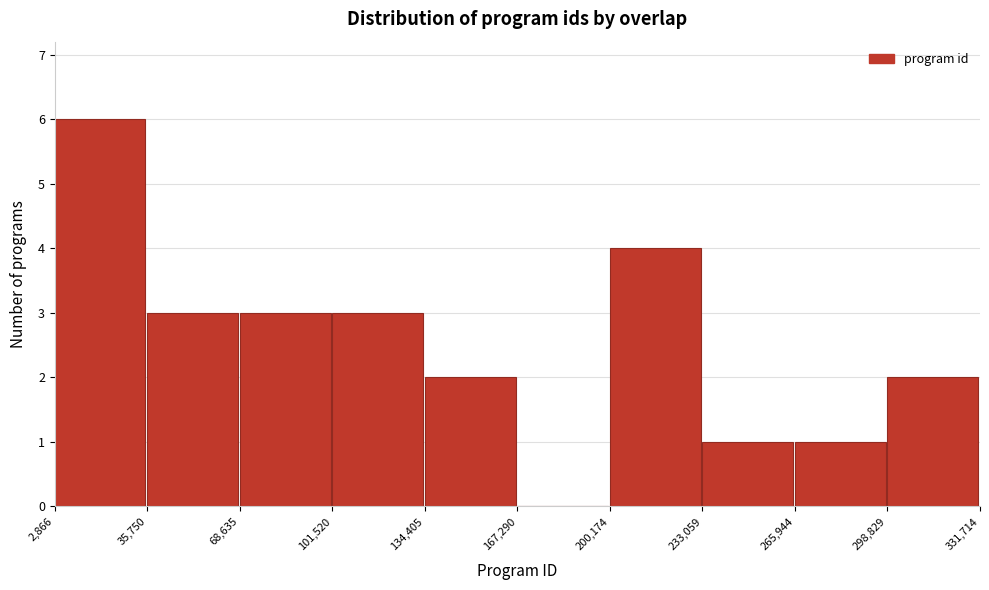

Reading left to right, list every bar in this chart as the range it spans on the x-axis followed by its height. The values are not printed on the chart, so give them approximately, as read against the axis.

2,866 to 35,750: 6
35,750 to 68,635: 3
68,635 to 101,520: 3
101,520 to 134,405: 3
134,405 to 167,290: 2
167,290 to 200,174: 0
200,174 to 233,059: 4
233,059 to 265,944: 1
265,944 to 298,829: 1
298,829 to 331,714: 2